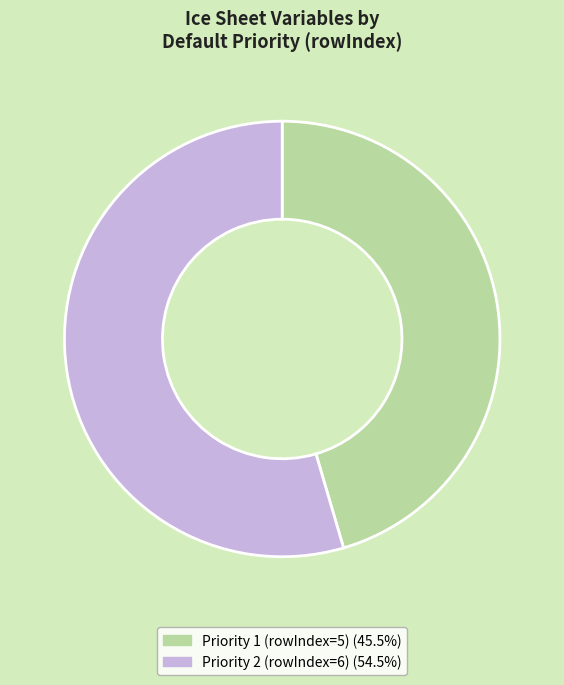

Does any single category account for the majority?

Yes